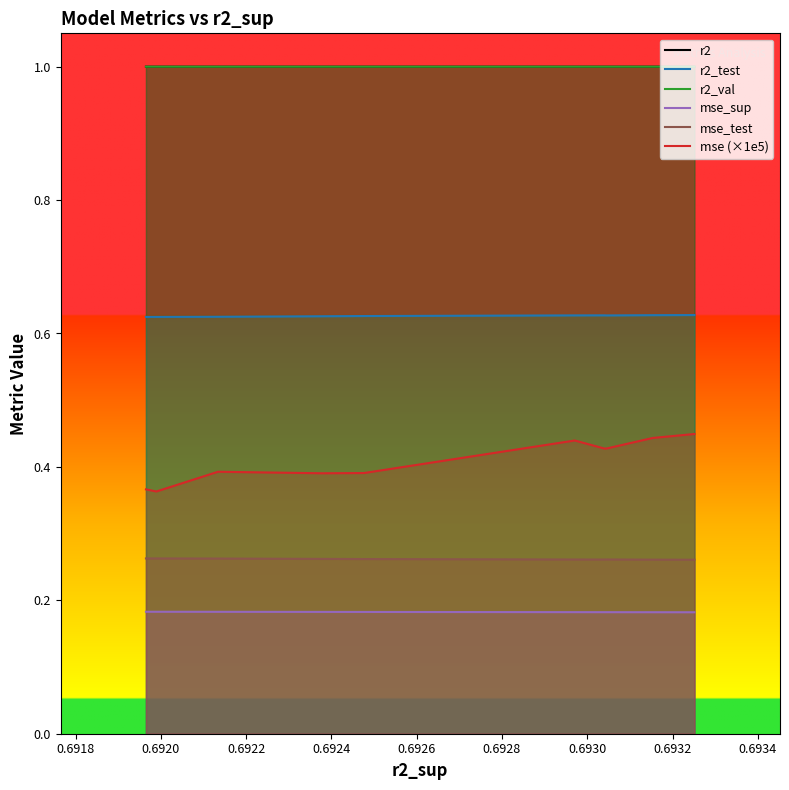

Which series has the widest spread of values?

mse (×1e5)